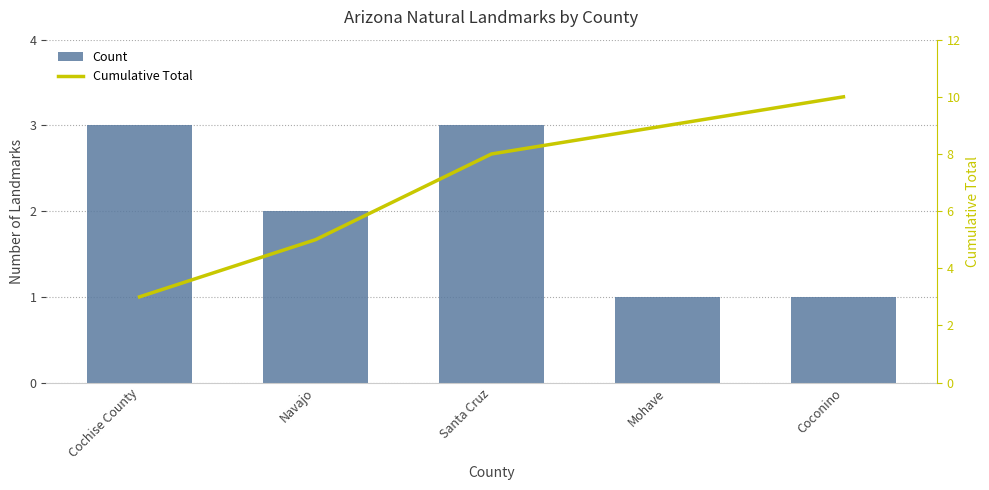

What is the label of the 5th bar from the left?

Coconino